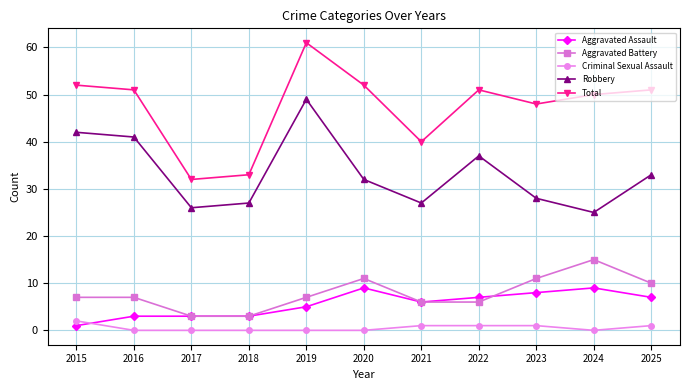

The Robbery series shows 27 at 2021. True or false?

True